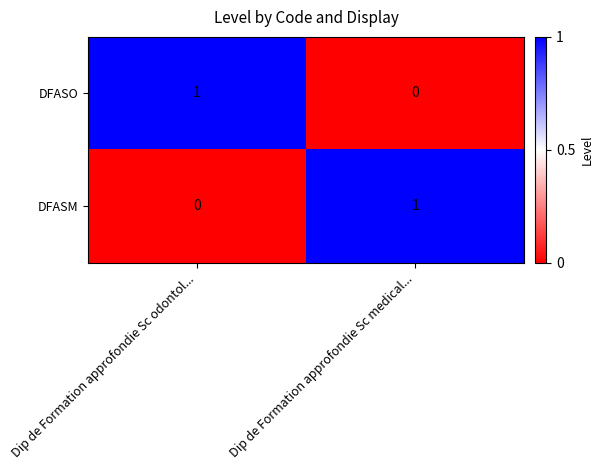

Count the number of categories in the chart.

2